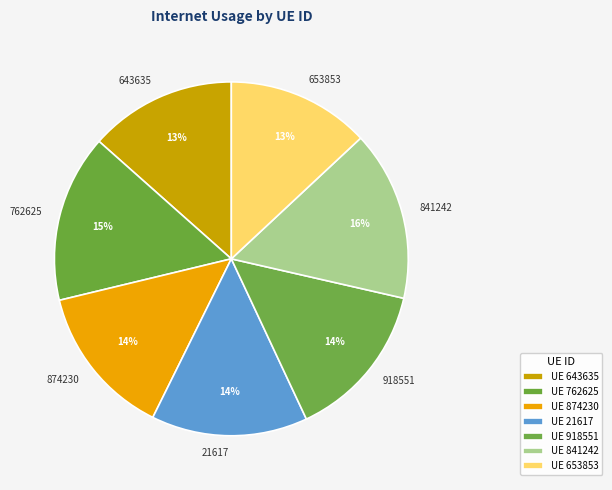

How many slices are in this pie chart?

7